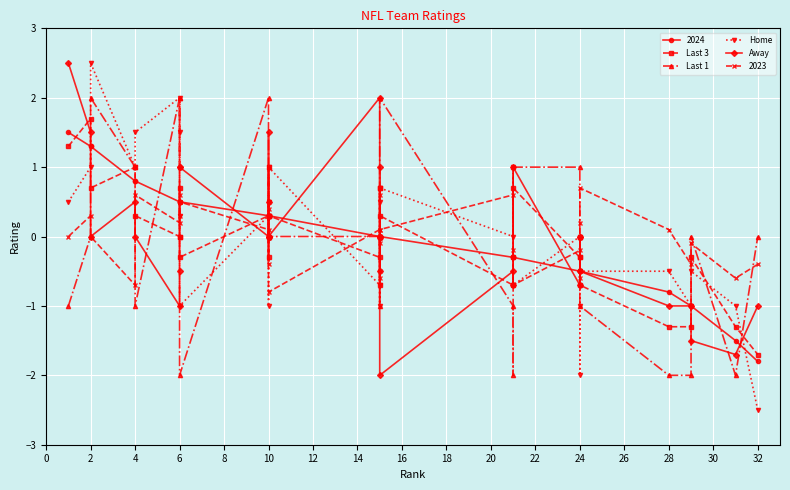

What is the difference between the second highest and second lowest values in the Last 3 series?

2.6